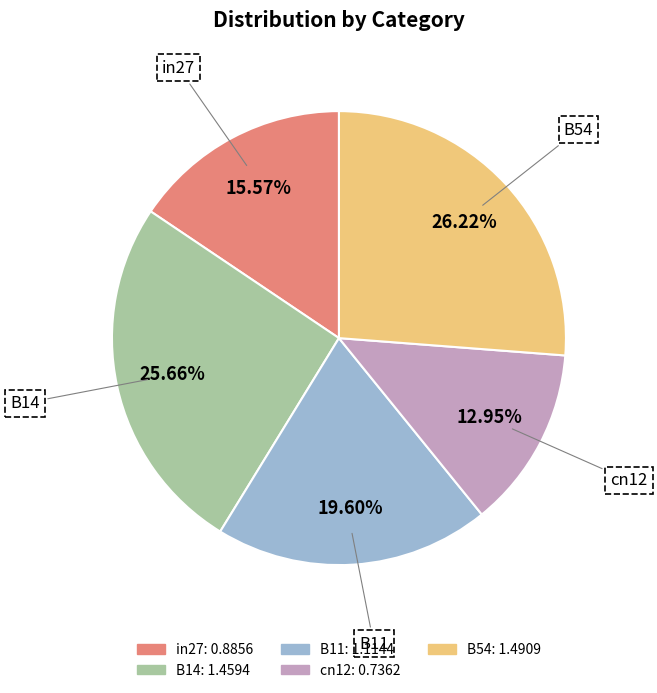

Is there a majority slice in this chart?

No